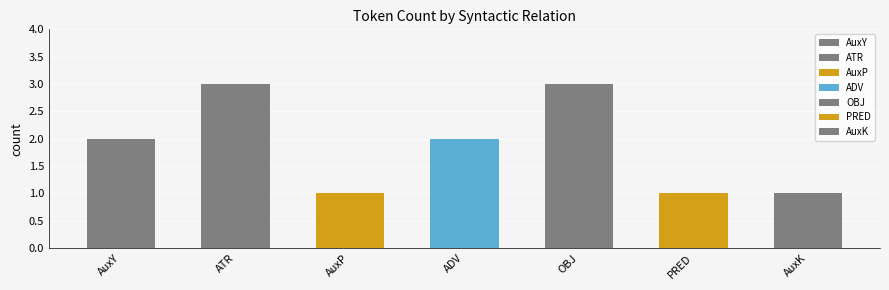

What is the approximate value at PRED?

1